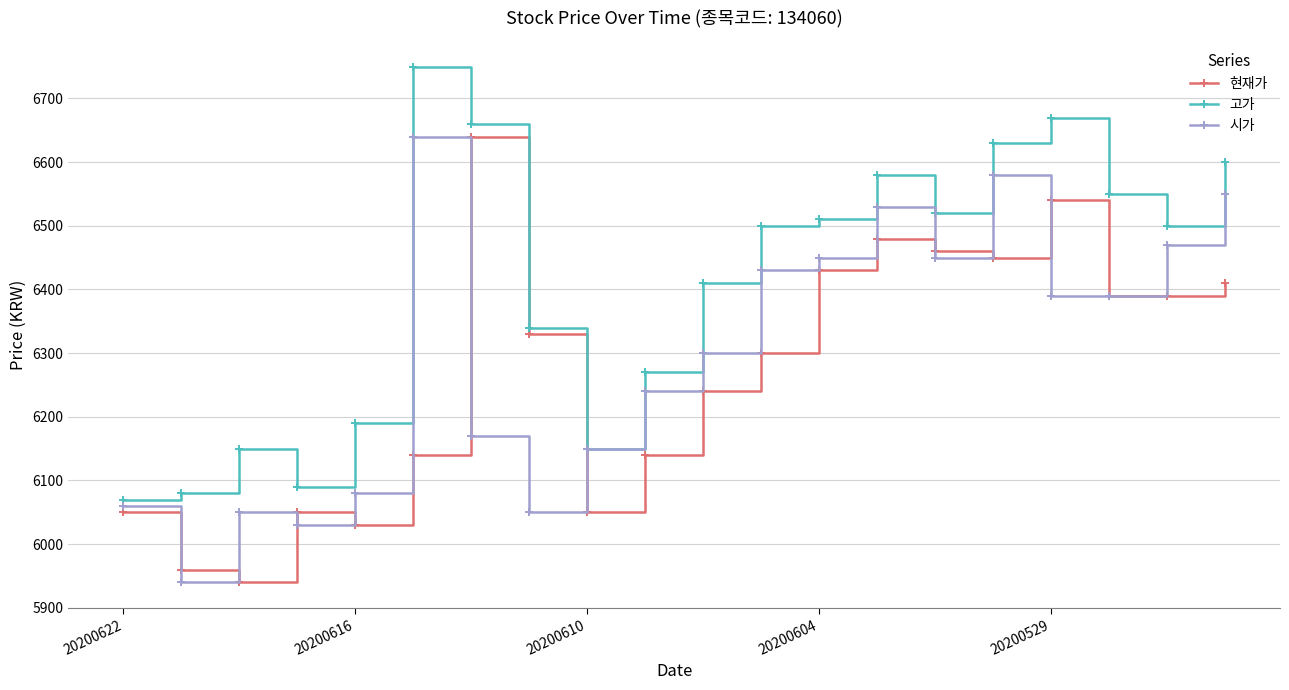

Does the chart display data point markers on the line(s)?

Yes